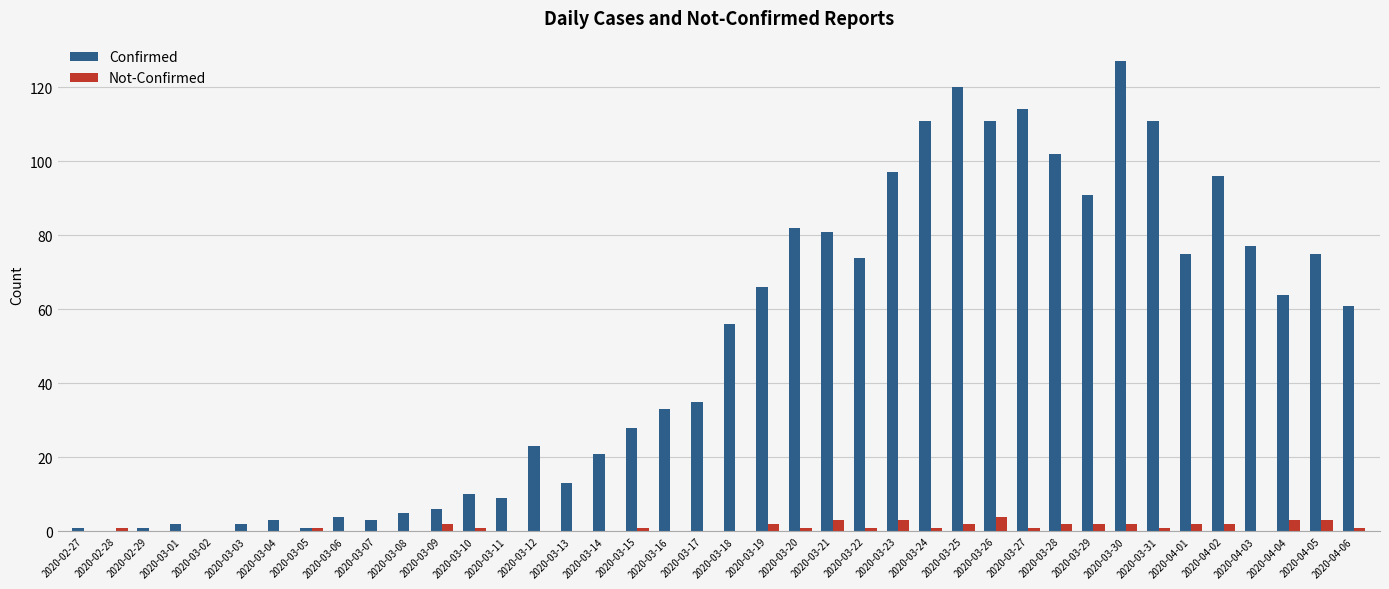

Which series has the largest range (max minus min)?

Confirmed